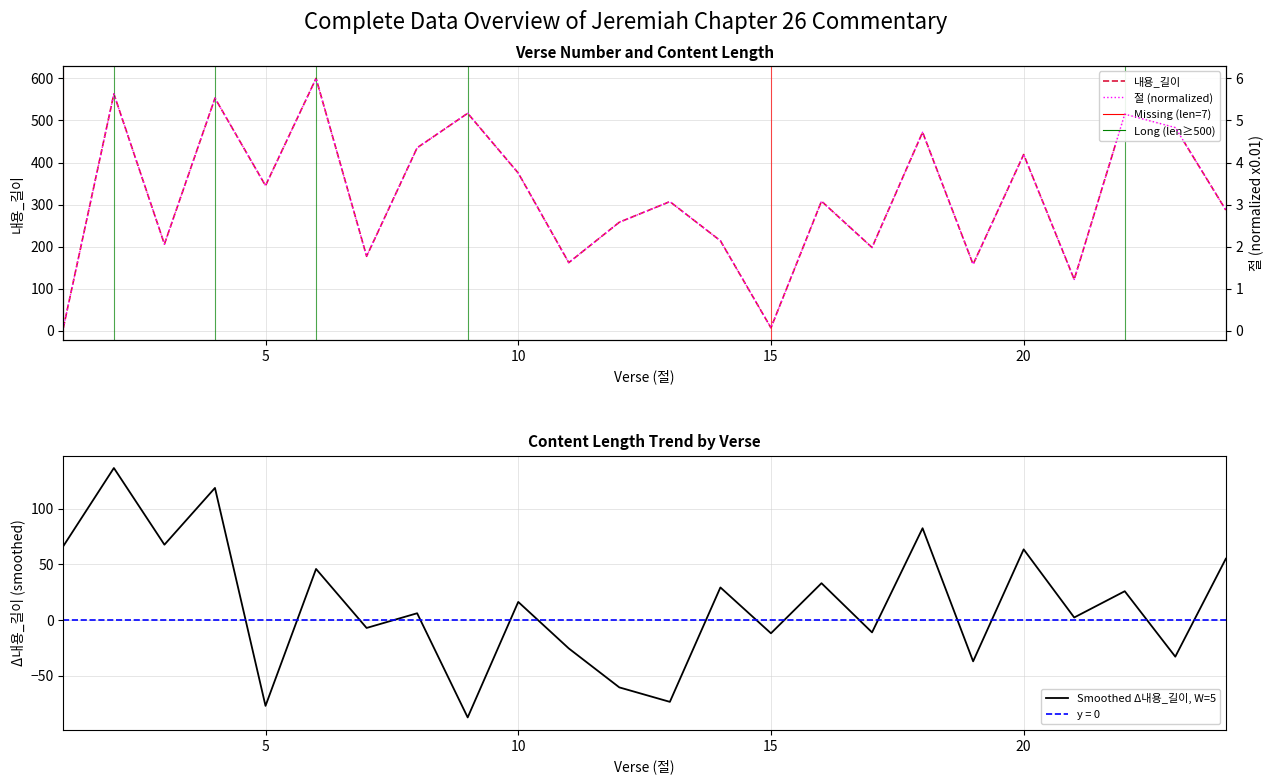

Which series has the widest spread of values?

내용_길이